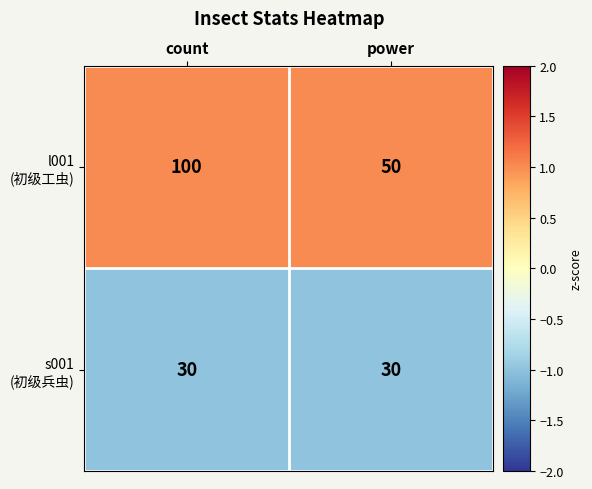

At which category is the sum across all series the highest?

count